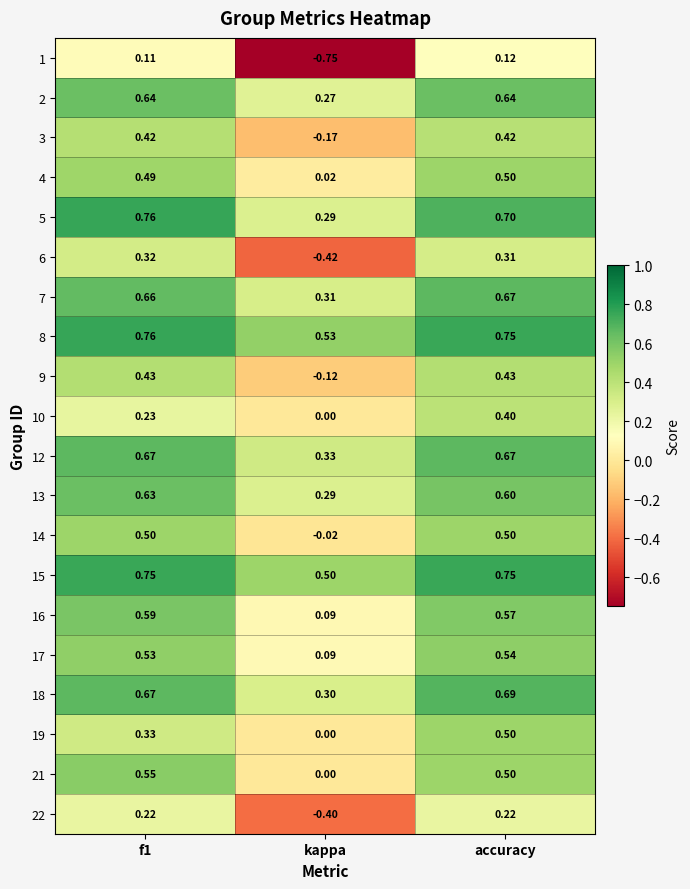

What is the spread (max minus min) of values at kappa?

1.3